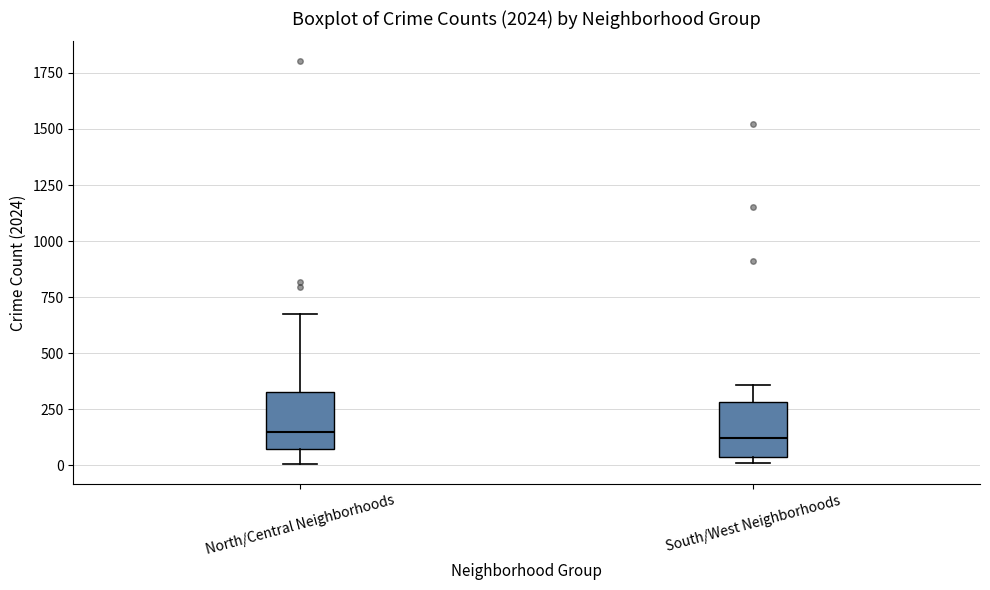

Reading left to right, read every box against the y-axis: the position of its median line, the range the box covers, and the ends of its whiskers. The values are not printed on the chart, so give them approximately, as read against the axis.

North/Central Neighborhoods: median 150, box 50 to 350, whiskers 0 to 650
South/West Neighborhoods: median 100, box 50 to 300, whiskers 0 to 350